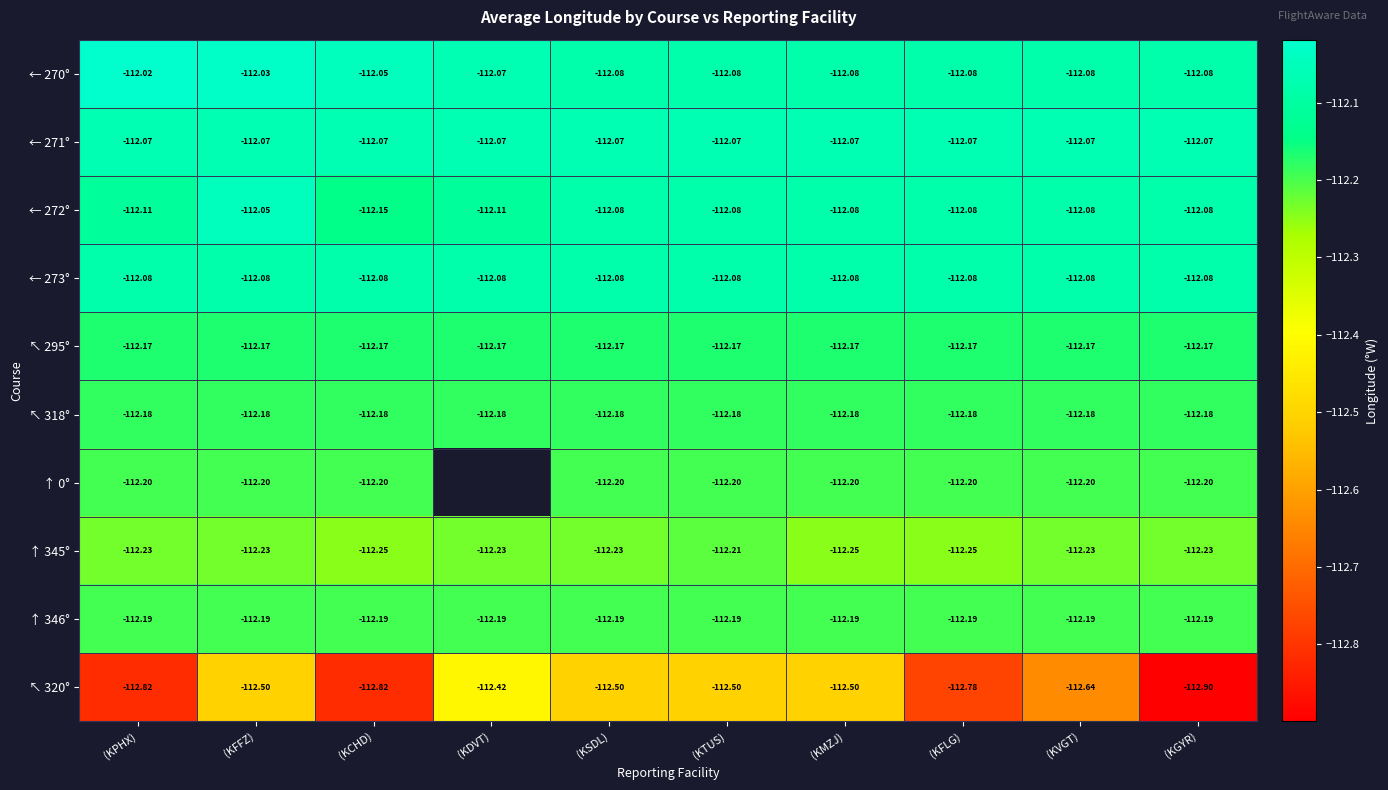

How many series are shown in this chart?

10